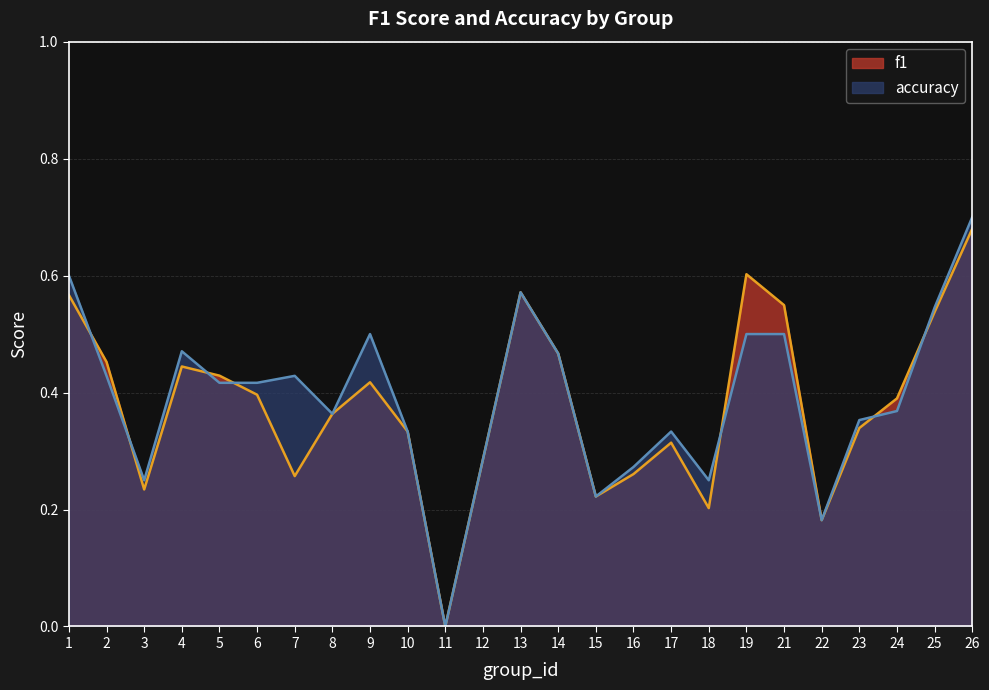

How many f1 values are between 0 and 1?

25